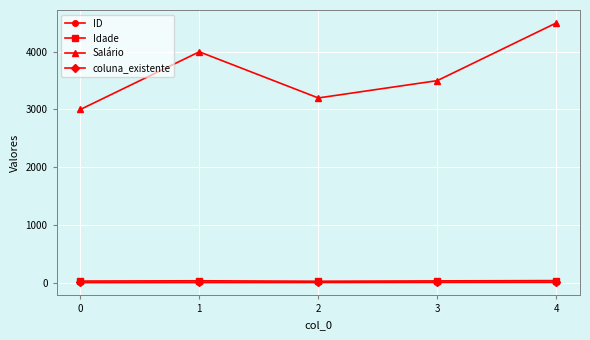

True or false: coluna_existente and Salário cross at least once.

False